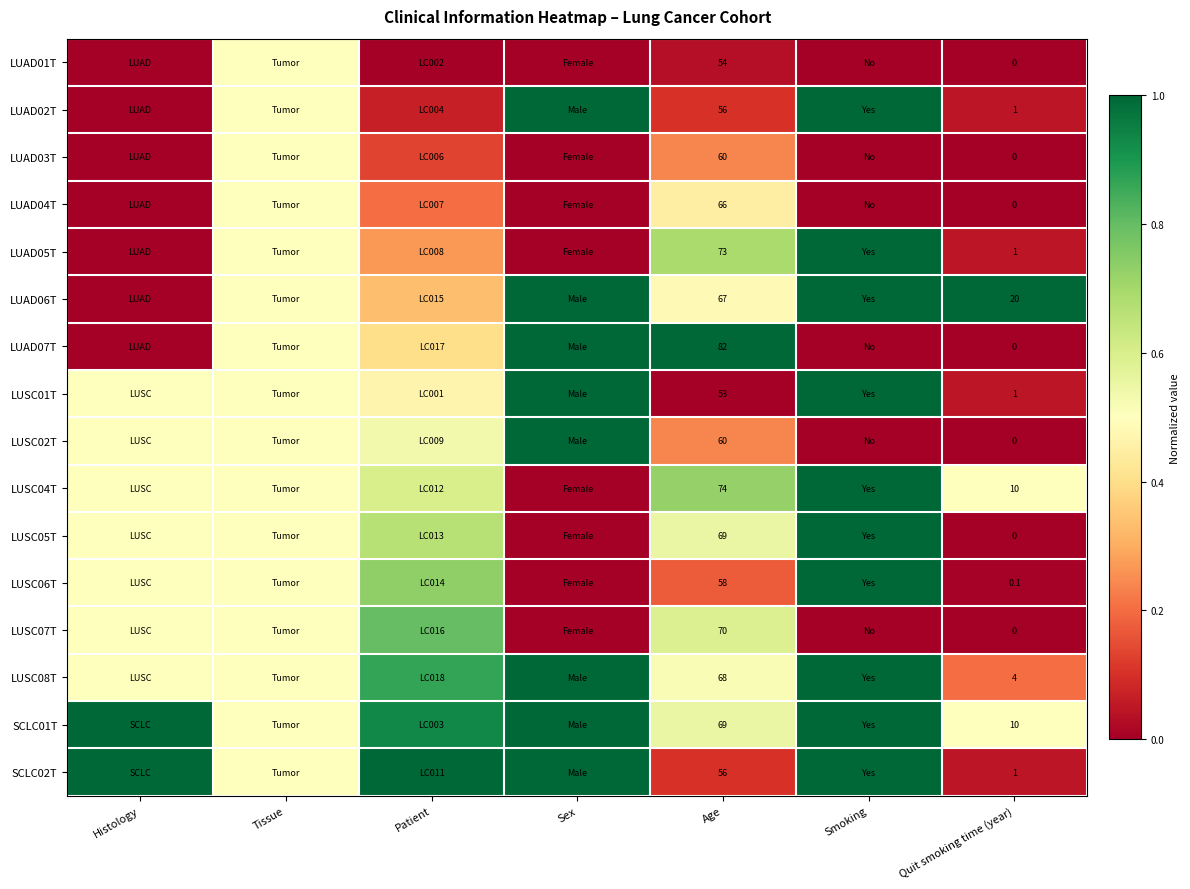

What is the spread (max minus min) of values at Age?

29.0